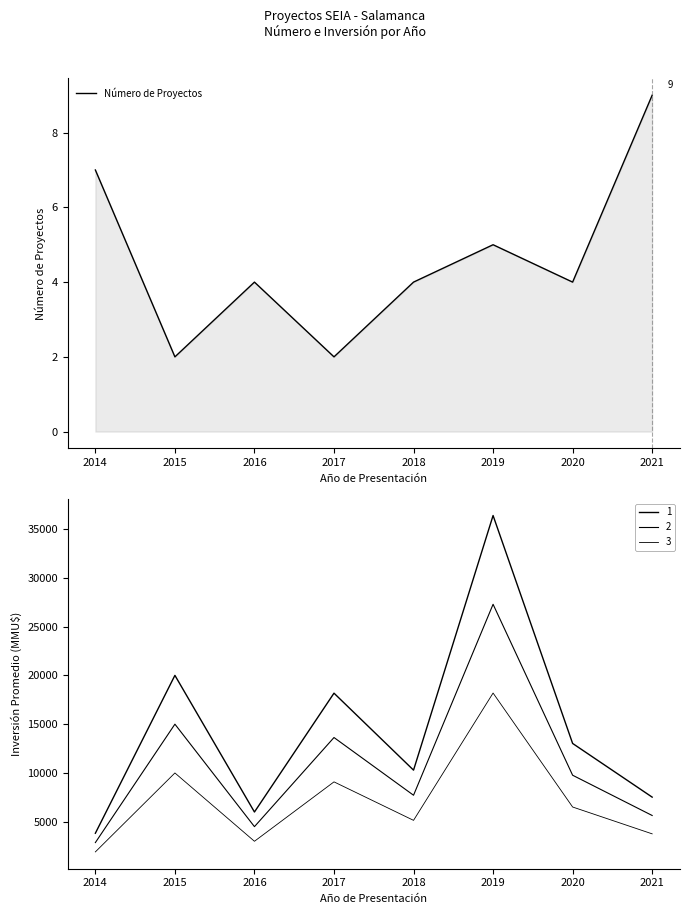

How many series are shown in this chart?

4